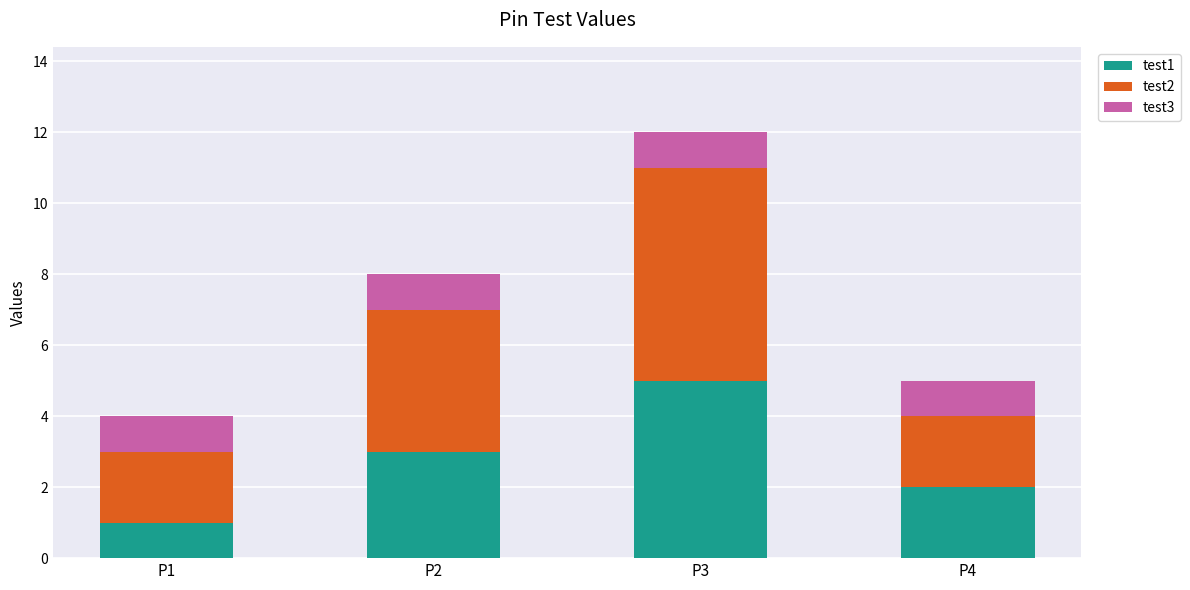

What is the average value of the test1 series?

3